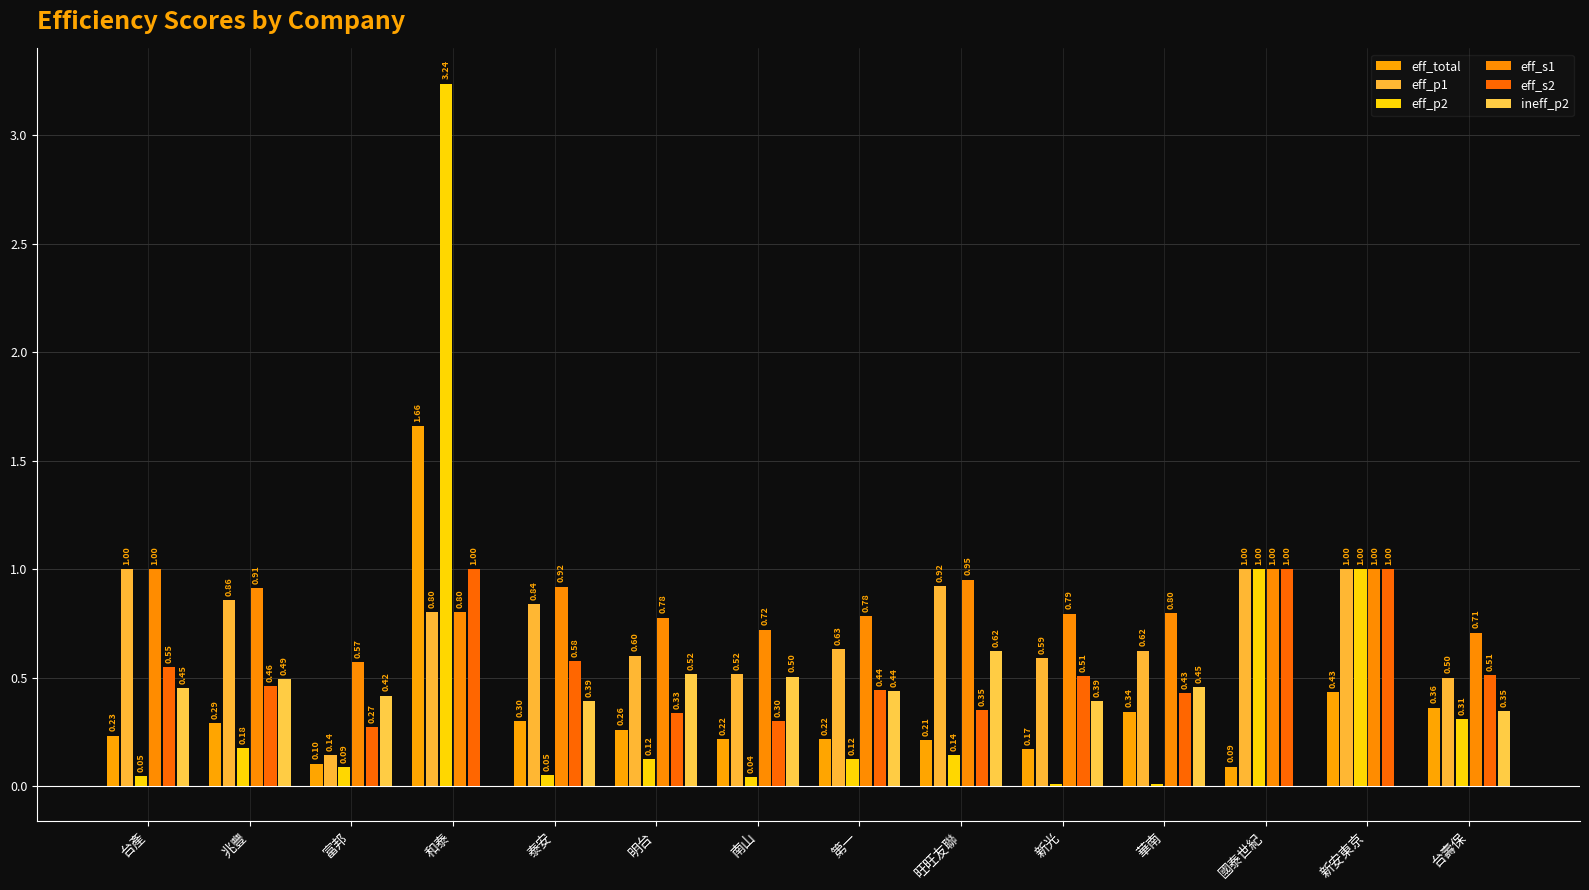

At which category is the sum across all series the highest?

和泰